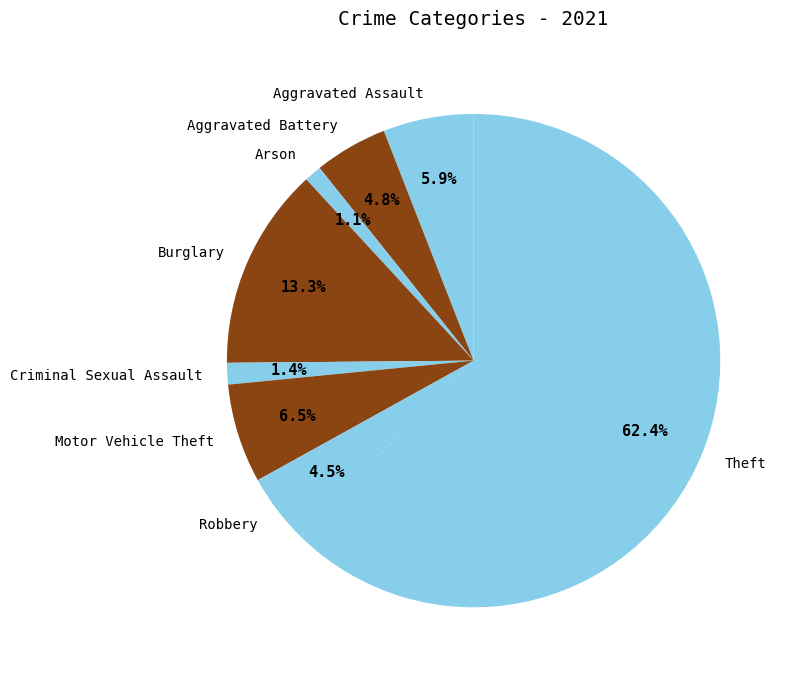

To the nearest percent, what percentage of the pie is Arson?

1%